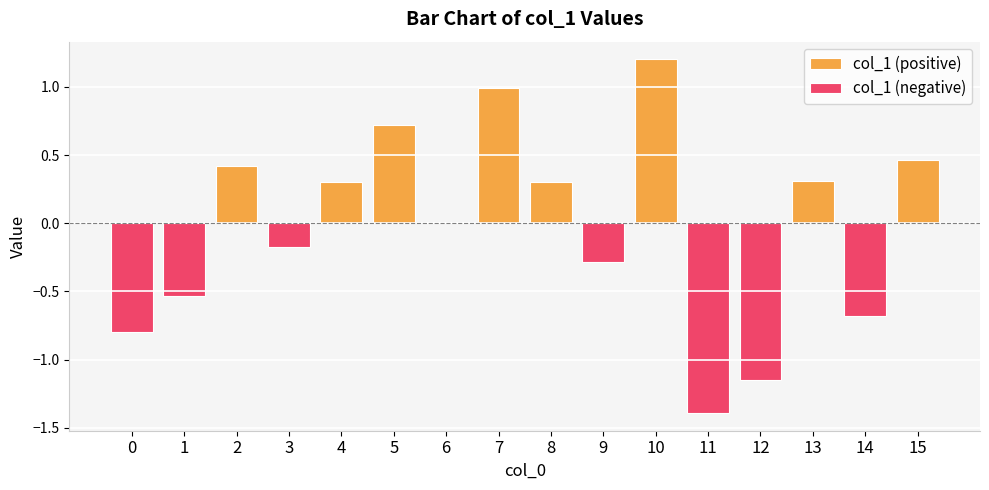

What are all the series names shown in the legend?

col_1 (positive), col_1 (negative)